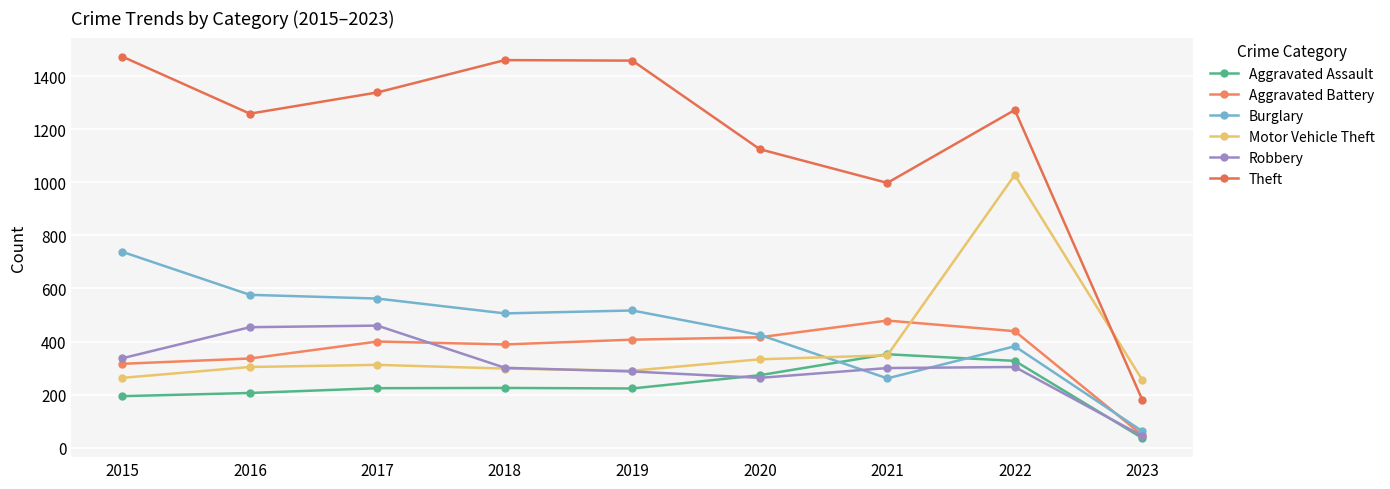

At which label is Robbery closest to 252?

2020